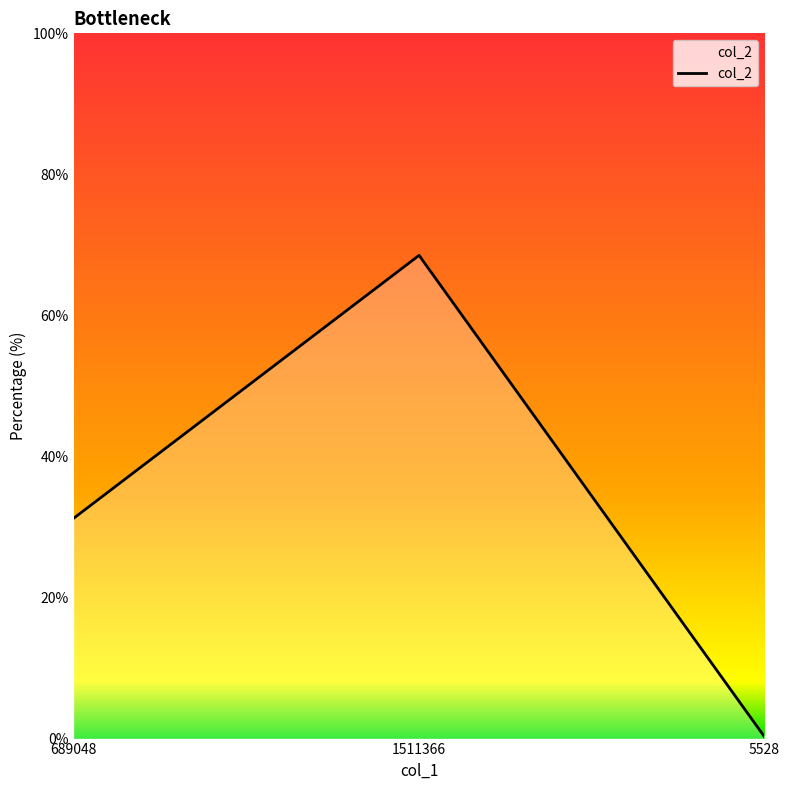

How many lines are shown in the chart?

1